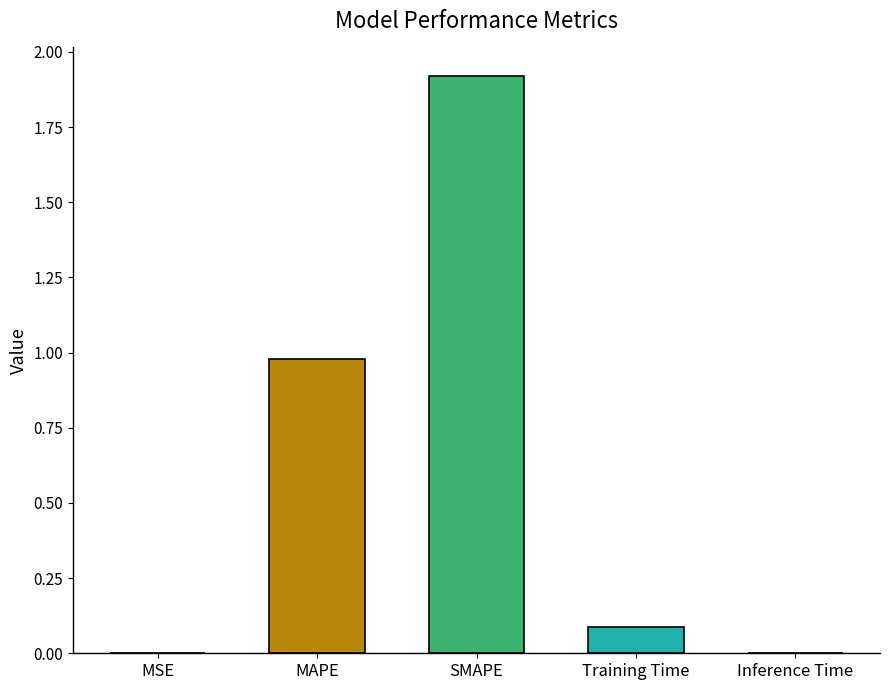

What is the difference between the values at Inference Time and Training Time?

0.1